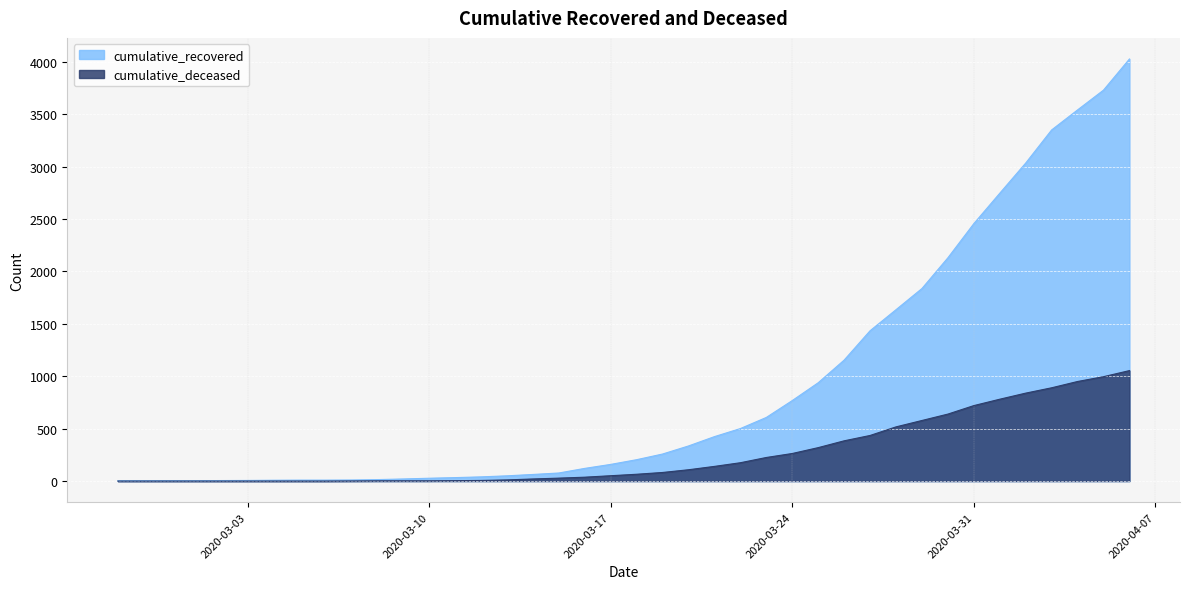

What is the total value across all series at 2020-03-05?

9